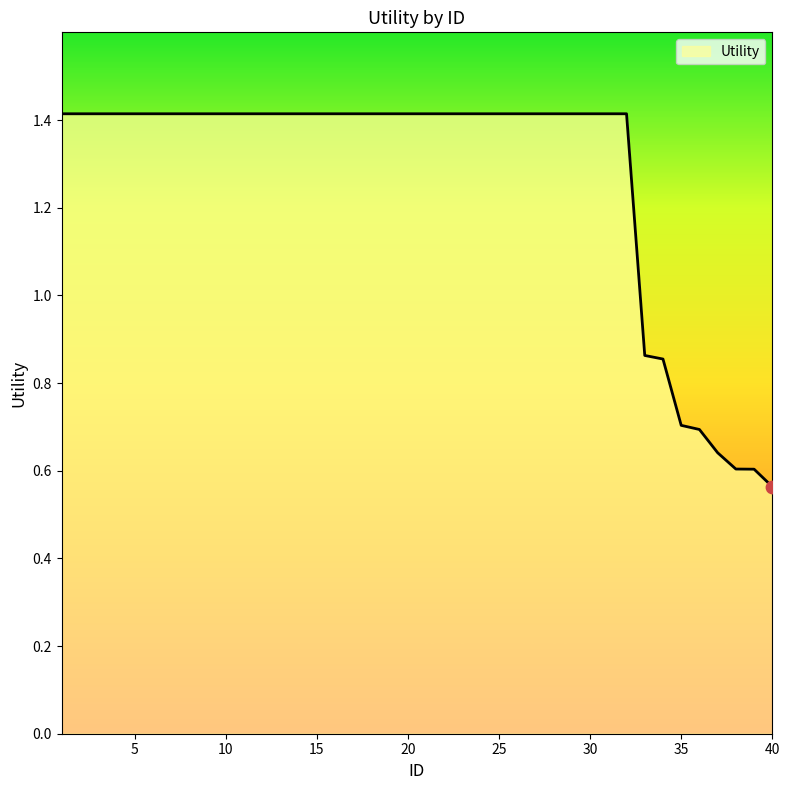

What is the maximum value shown in the chart?

1.4